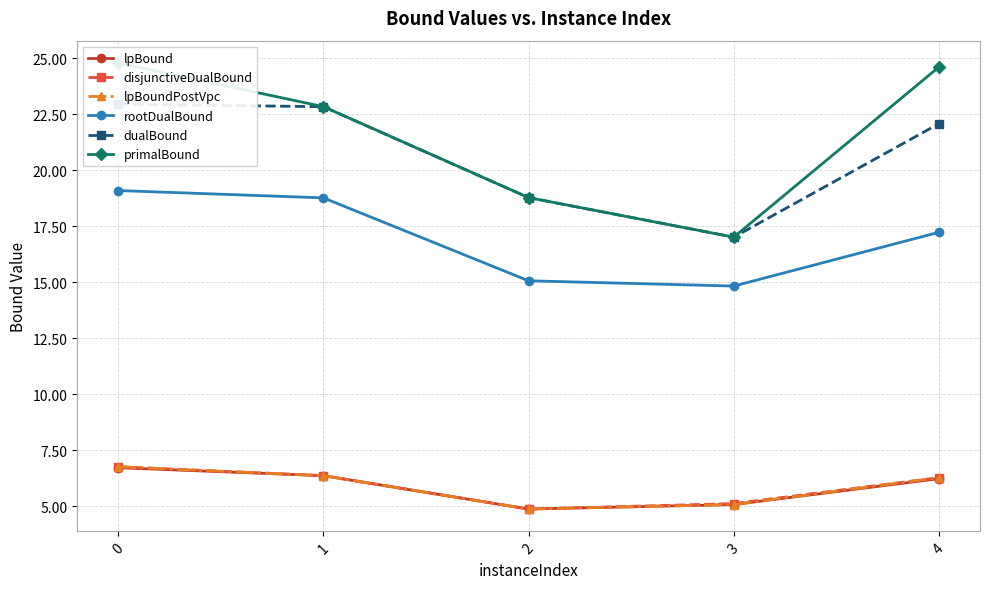

Rank the categories by dualBound value from lowest to highest.

3, 2, 4, 1, 0